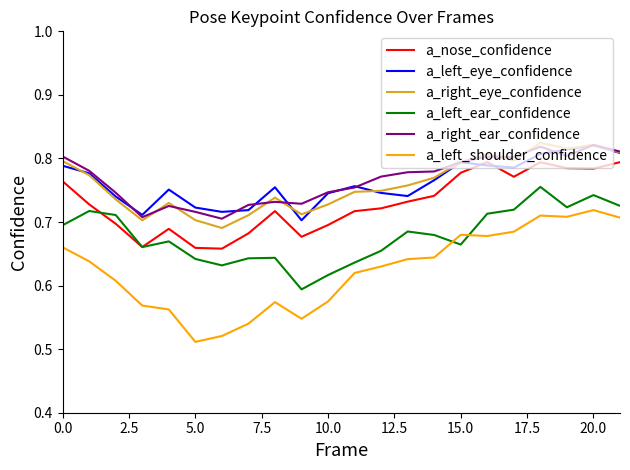

Which series has the widest spread of values?

a_left_shoulder_confidence